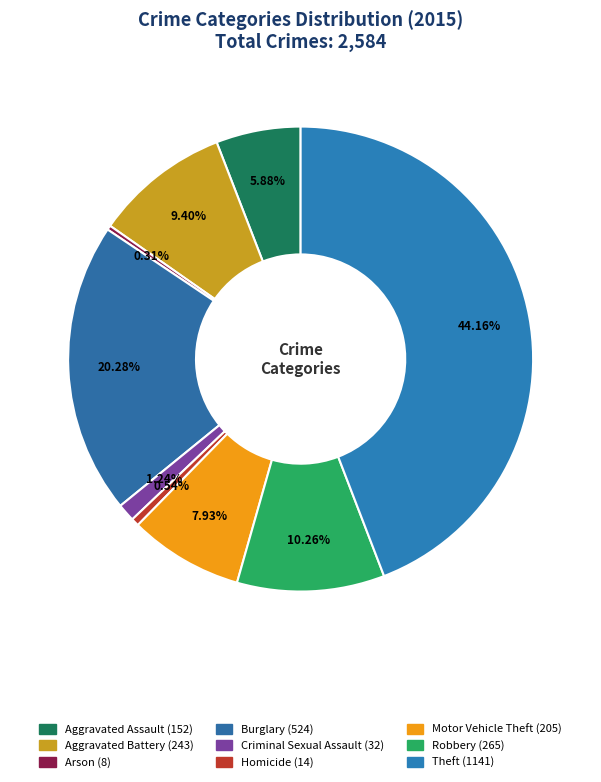

How many slices are in this pie chart?

9